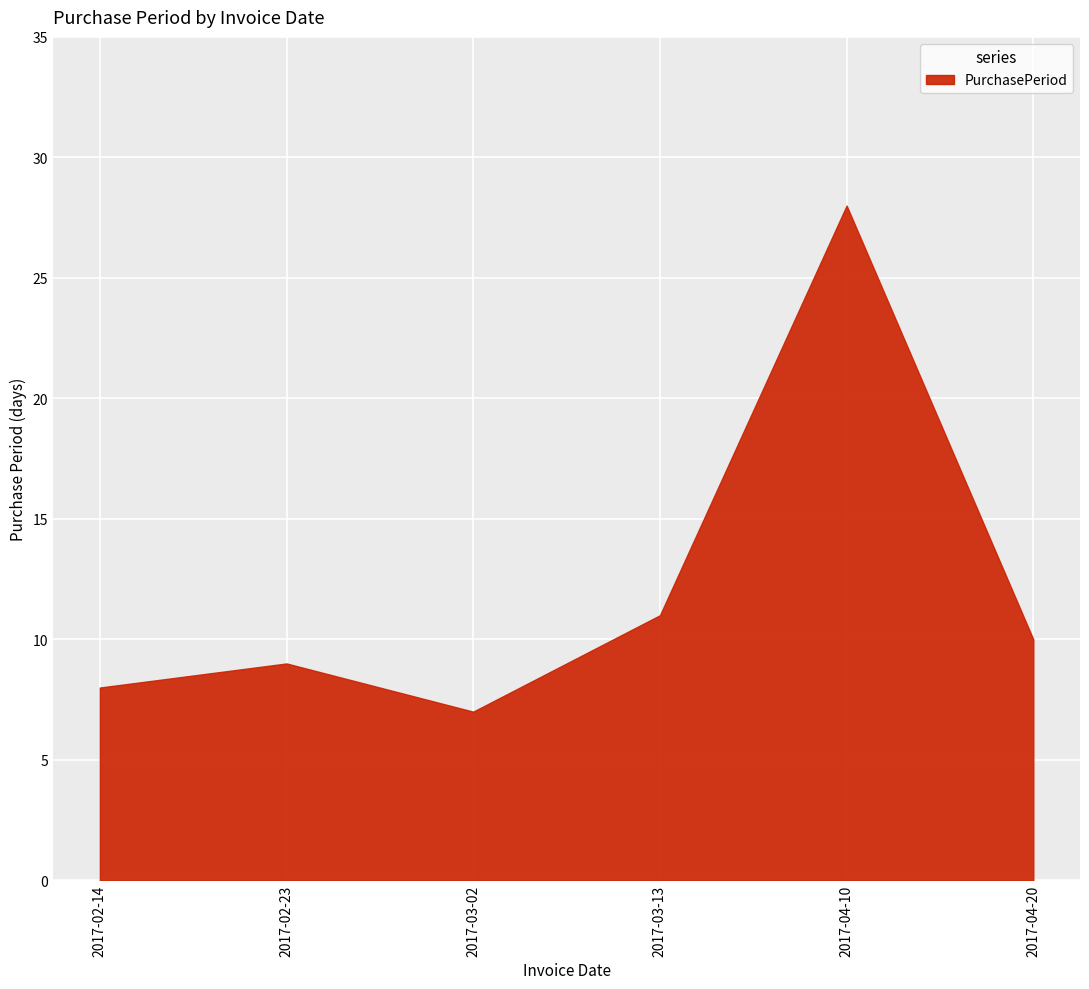

The chart shows a value of 10 at 2017-03-02. True or false?

False